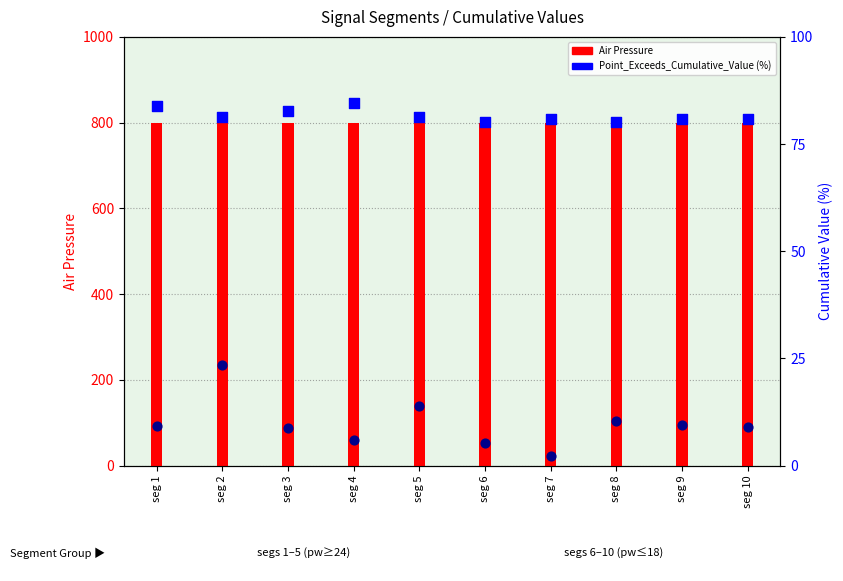

Which series has the largest total across all categories?

Air Pressure